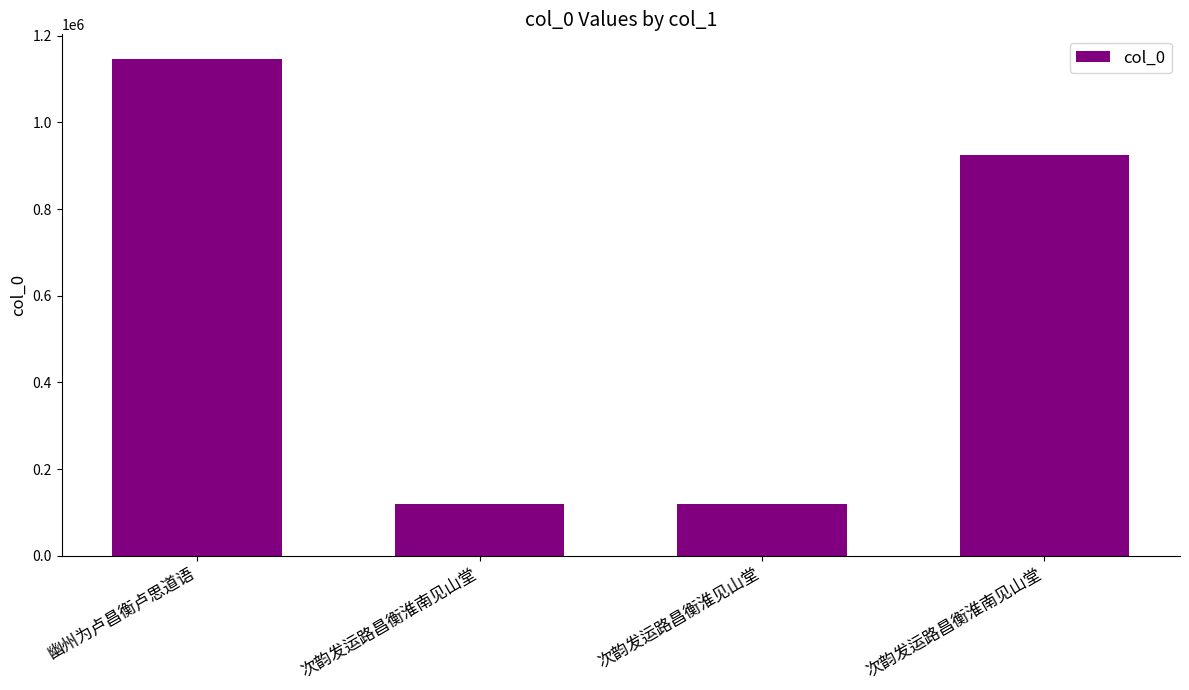

How many categories are shown in the chart?

4